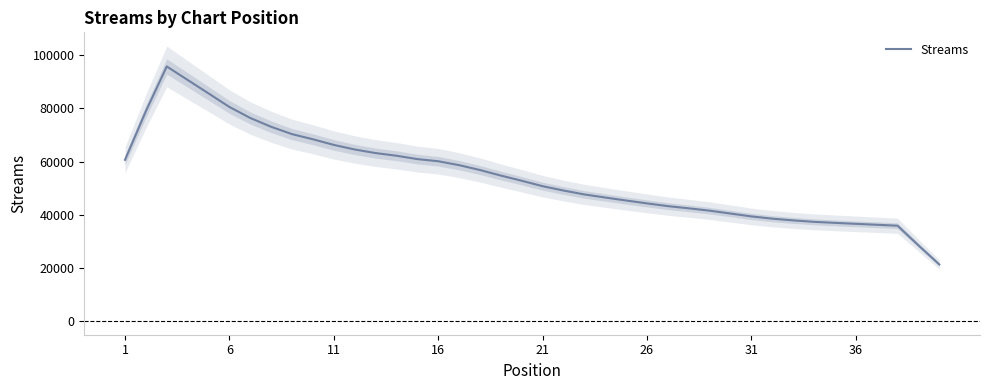

What is the highest value of the Streams series?

95808.4